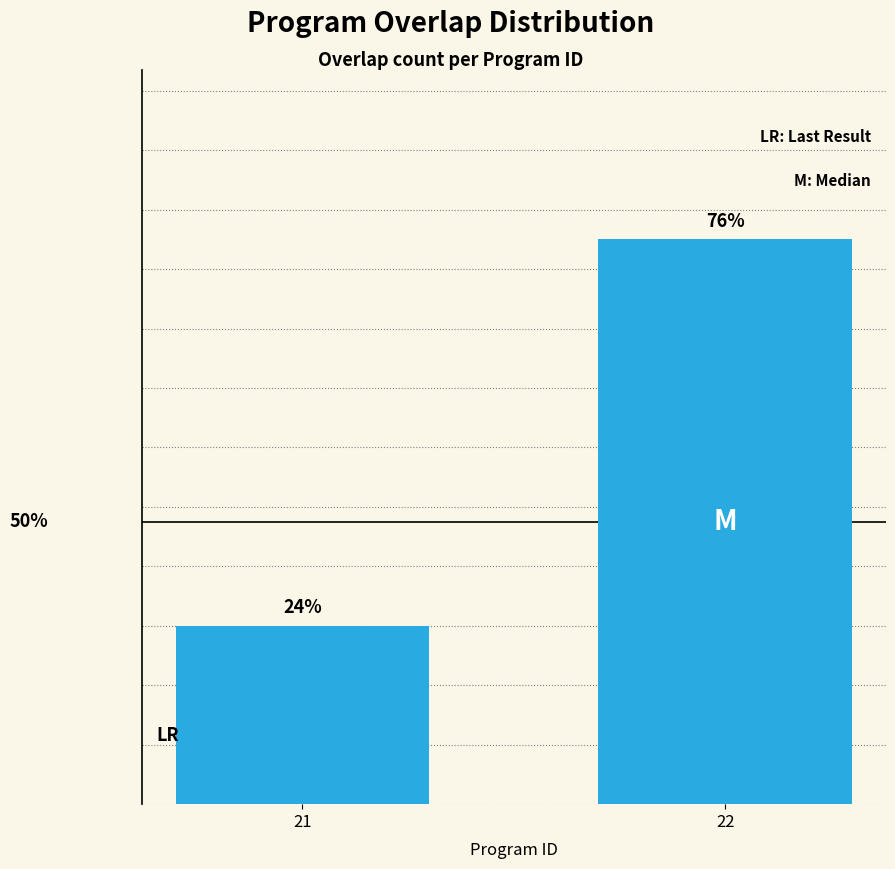

Reading left to right, list all the values displayed in this chart.

21=6	22=19